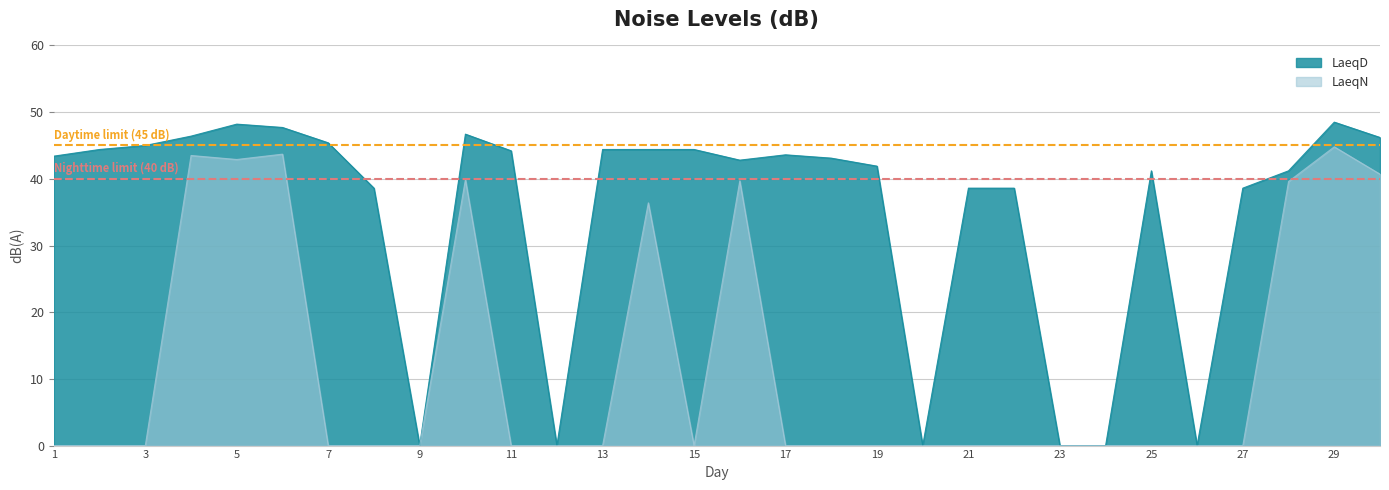

True or false: LaeqN and LaeqD cross at least once.

False